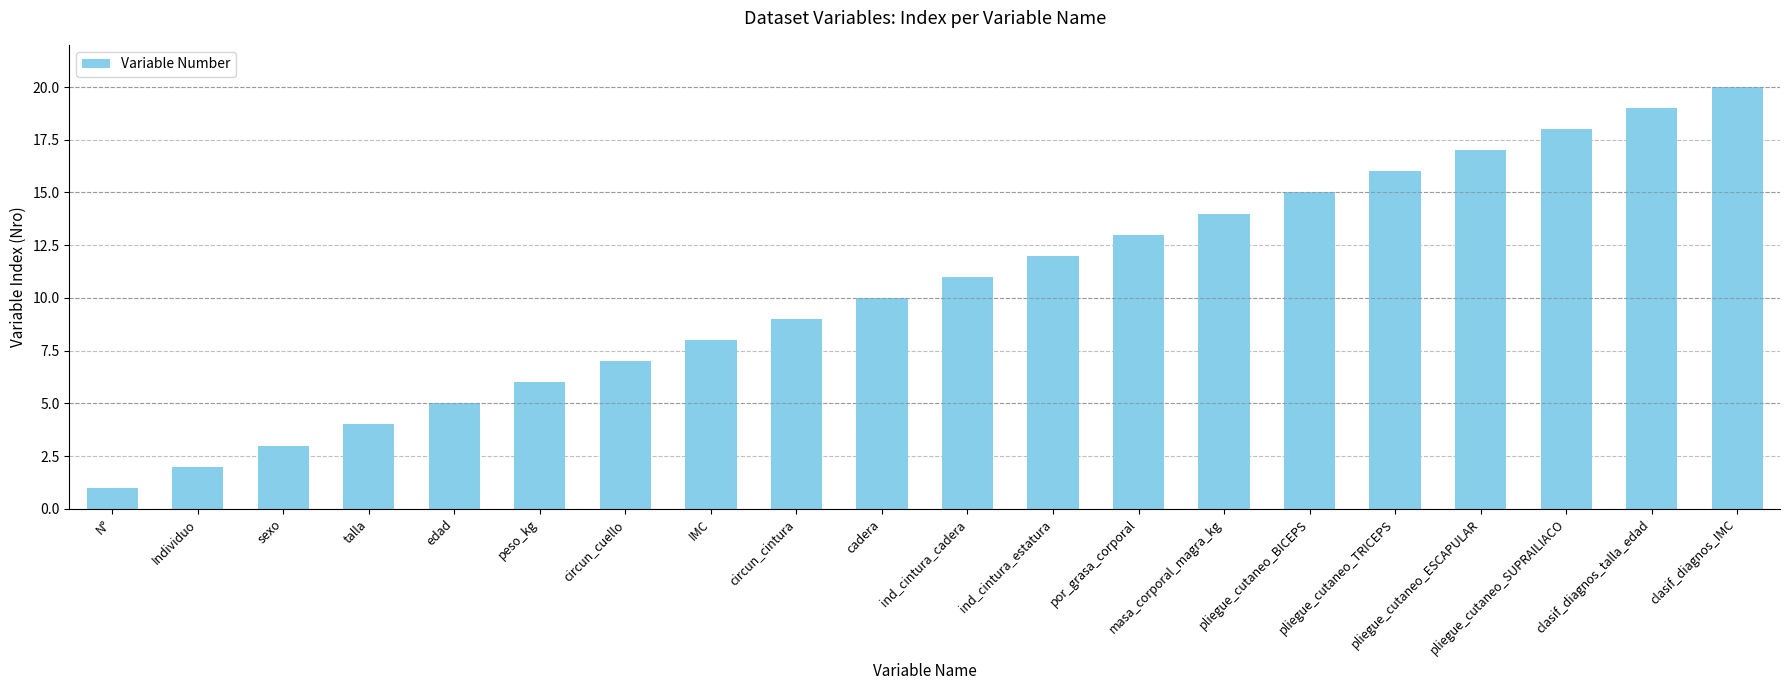

At which category does the chart reach its minimum across all series?

N°